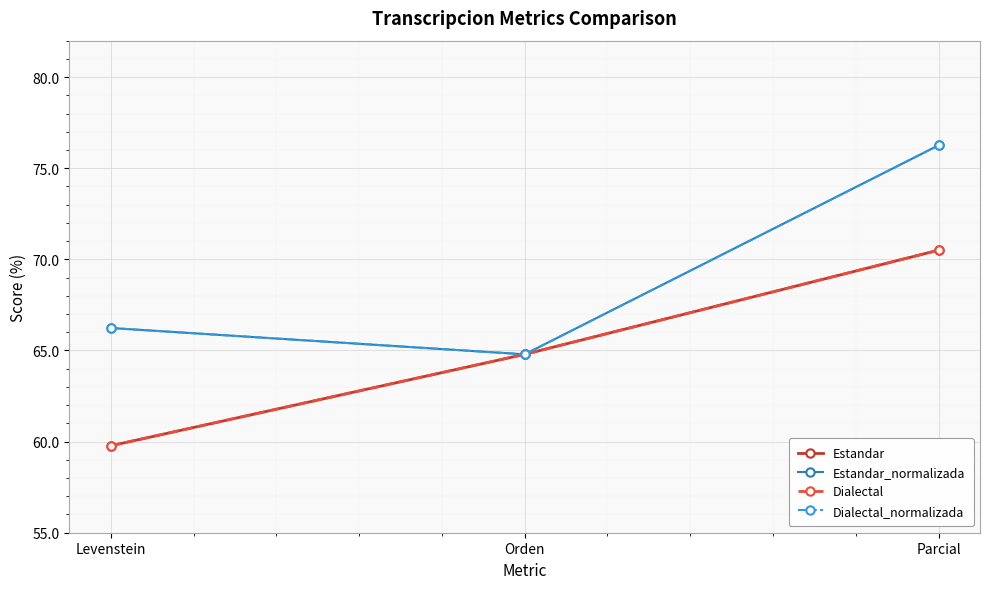

What position from the right is Levenstein?

3